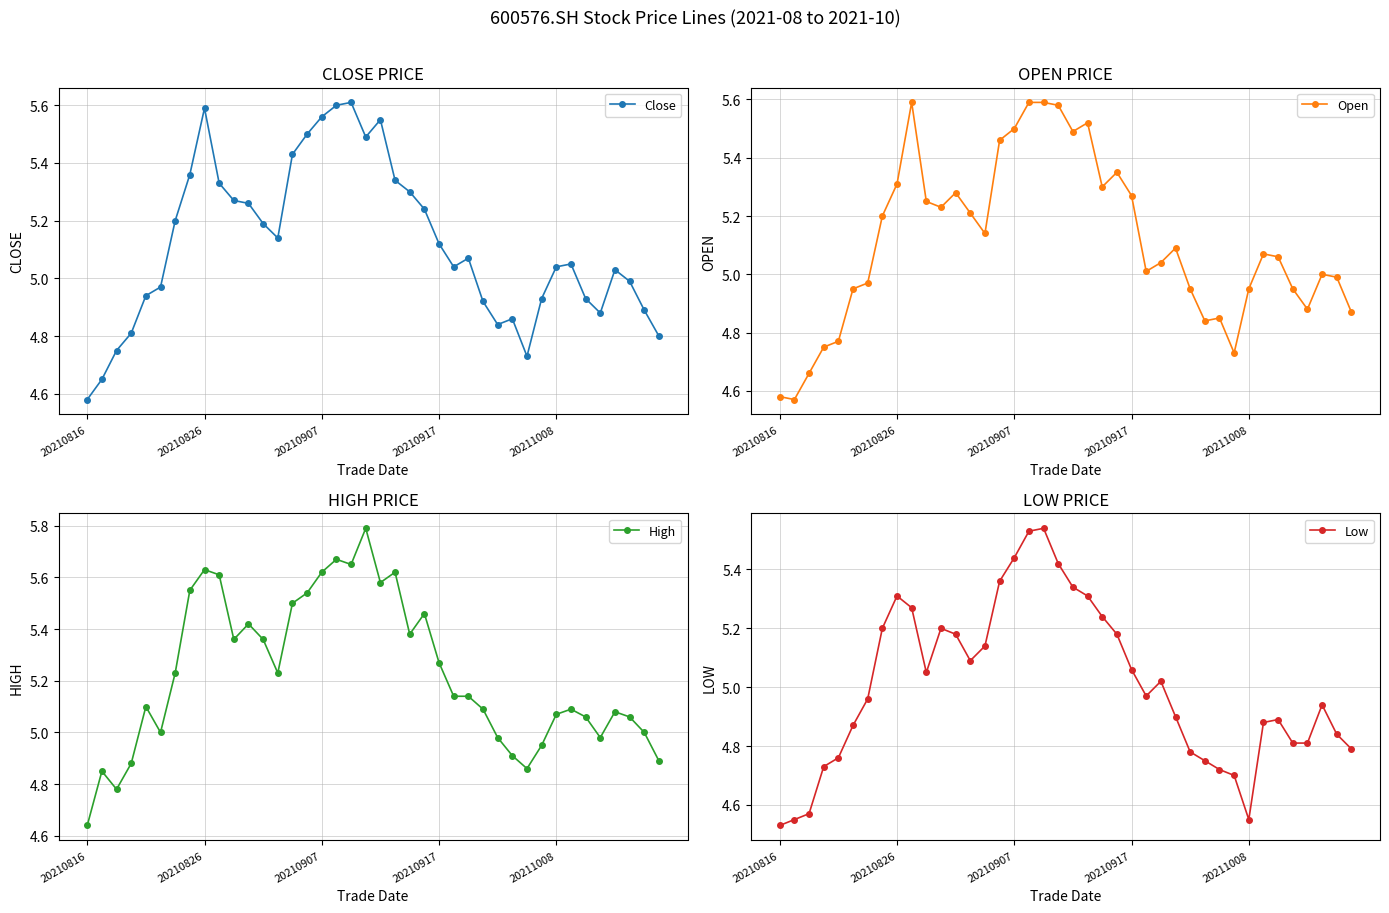

What is the highest value of the Open series?

5.6